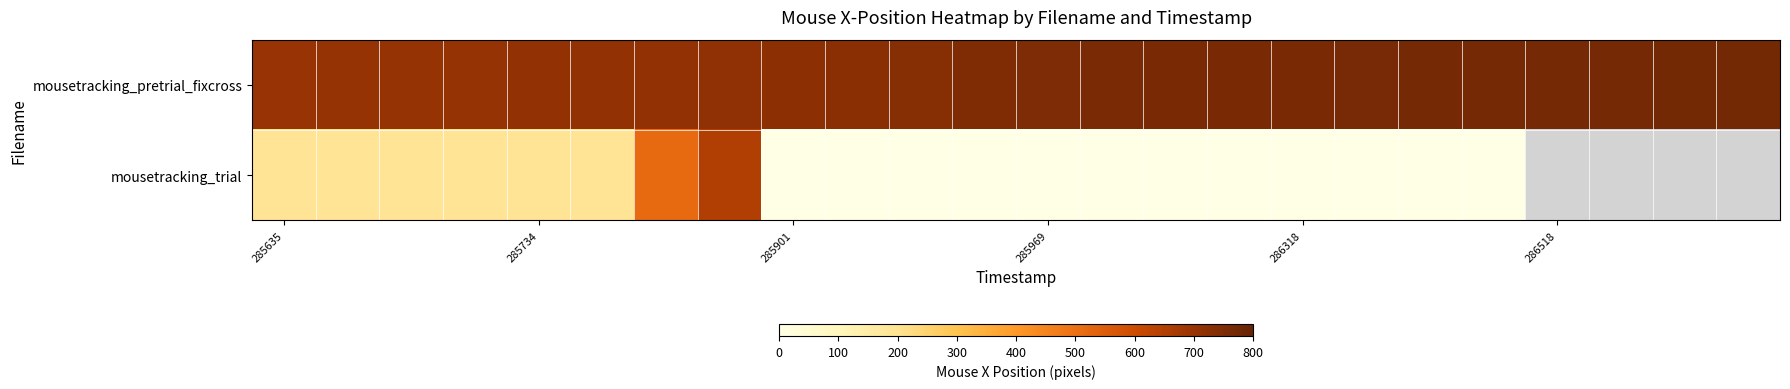

Rank the series by their maximum value, from highest to lowest.

mousetracking_pretrial_fixcross, mousetracking_trial